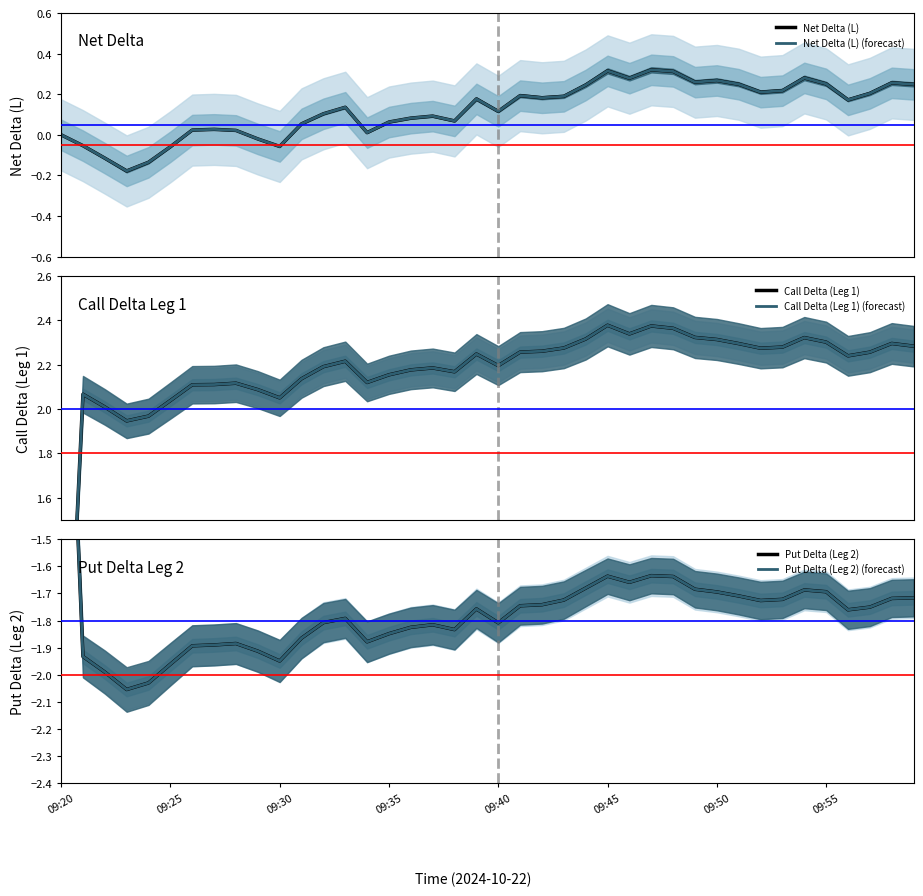

Reading left to right, extract all data points from this chart.

Net Delta (L): 0.0	-0.1	-0.1	-0.2	-0.1	-0.1	0.0	0.0	0.0	-0.0	-0.1	0.1	0.1	0.1	0.0	0.1	0.1	0.1	0.1	0.2	0.1	0.2	0.2	0.2	0.2	0.3	0.3	0.3	0.3	0.3	0.3	0.2	0.2	0.2	0.3	0.3	0.2	0.2	0.3	0.2
Net Delta (L) (forecast): 0.0	-0.1	-0.1	-0.2	-0.1	-0.1	0.0	0.0	0.0	-0.0	-0.1	0.1	0.1	0.1	0.0	0.1	0.1	0.1	0.1	0.2	0.1	0.2	0.2	0.2	0.2	0.3	0.3	0.3	0.3	0.3	0.3	0.2	0.2	0.2	0.3	0.3	0.2	0.2	0.3	0.2
Call Delta (Leg 1): 0.0	2.1	2.0	1.9	2.0	2.0	2.1	2.1	2.1	2.1	2.1	2.1	2.2	2.2	2.1	2.2	2.2	2.2	2.2	2.2	2.2	2.3	2.3	2.3	2.3	2.4	2.3	2.4	2.4	2.3	2.3	2.3	2.3	2.3	2.3	2.3	2.2	2.3	2.3	2.3
Call Delta (Leg 1) (forecast): 0.0	2.1	2.0	1.9	2.0	2.0	2.1	2.1	2.1	2.1	2.1	2.1	2.2	2.2	2.1	2.2	2.2	2.2	2.2	2.2	2.2	2.3	2.3	2.3	2.3	2.4	2.3	2.4	2.4	2.3	2.3	2.3	2.3	2.3	2.3	2.3	2.2	2.3	2.3	2.3
Put Delta (Leg 2): 0.0	-1.9	-2.0	-2.1	-2.0	-2.0	-1.9	-1.9	-1.9	-1.9	-1.9	-1.9	-1.8	-1.8	-1.9	-1.8	-1.8	-1.8	-1.8	-1.8	-1.8	-1.7	-1.7	-1.7	-1.7	-1.6	-1.7	-1.6	-1.6	-1.7	-1.7	-1.7	-1.7	-1.7	-1.7	-1.7	-1.8	-1.8	-1.7	-1.7
Put Delta (Leg 2) (forecast): 0.0	-1.9	-2.0	-2.1	-2.0	-2.0	-1.9	-1.9	-1.9	-1.9	-1.9	-1.9	-1.8	-1.8	-1.9	-1.8	-1.8	-1.8	-1.8	-1.8	-1.8	-1.7	-1.7	-1.7	-1.7	-1.6	-1.7	-1.6	-1.6	-1.7	-1.7	-1.7	-1.7	-1.7	-1.7	-1.7	-1.8	-1.8	-1.7	-1.7